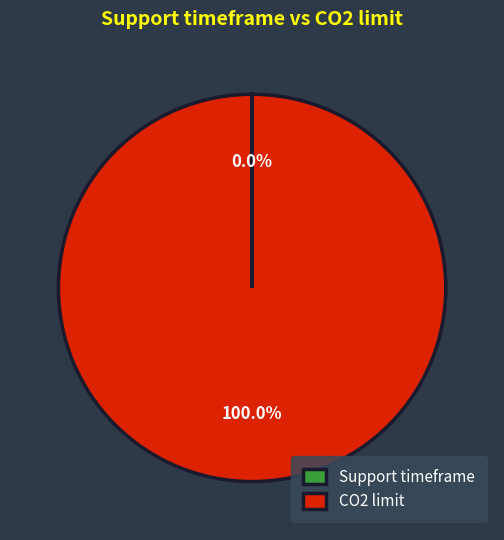

Which slice is the largest?

CO2 limit